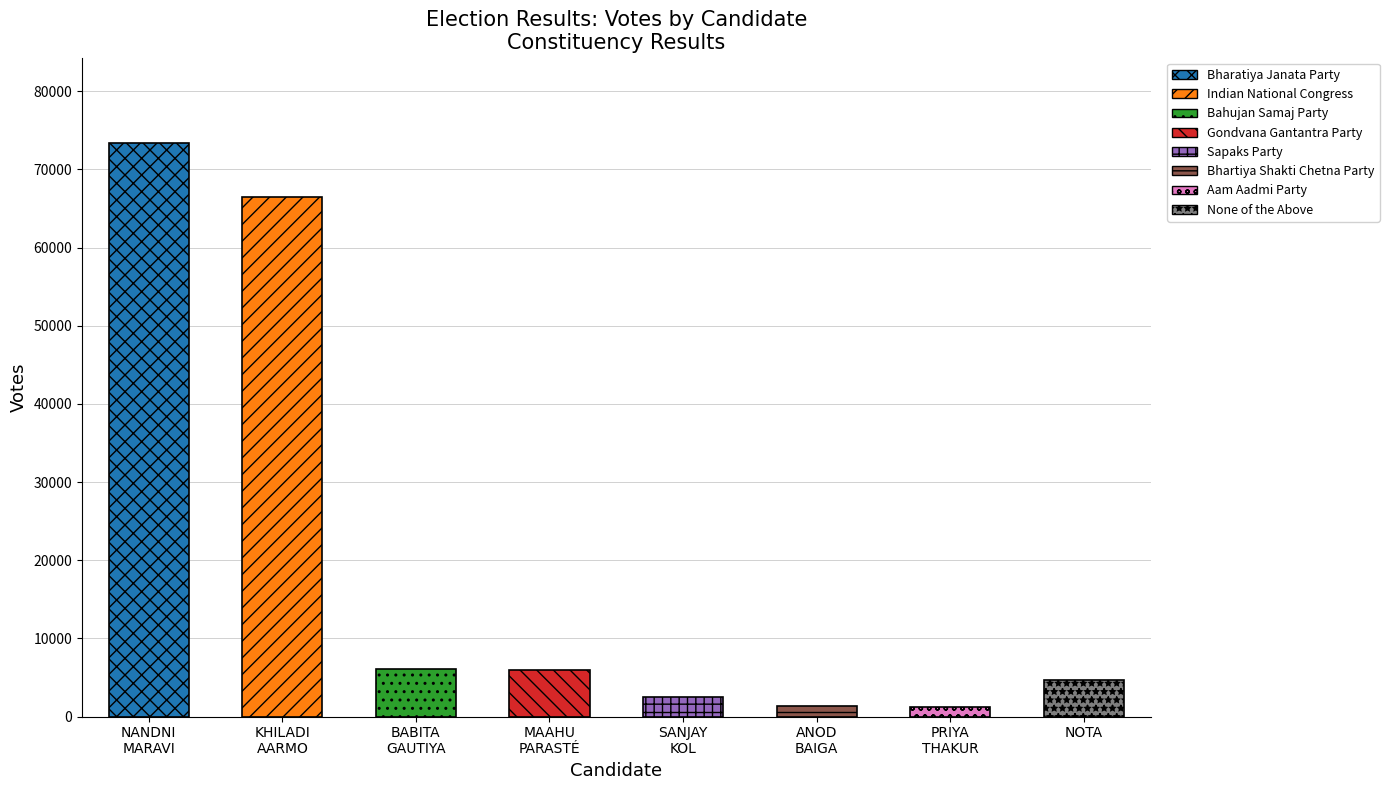

List the labels in order of value, largest first.

SMT. NANDNI MARAVI, KHILADI SINGH AARMO, SMT. BABITA GAUTIYA, MAAHU SINGH PARASTE, None of the Above, SANJAY KUMAR KOL, ANOD SINGH BAIGA, PRIYA SINGH THAKUR